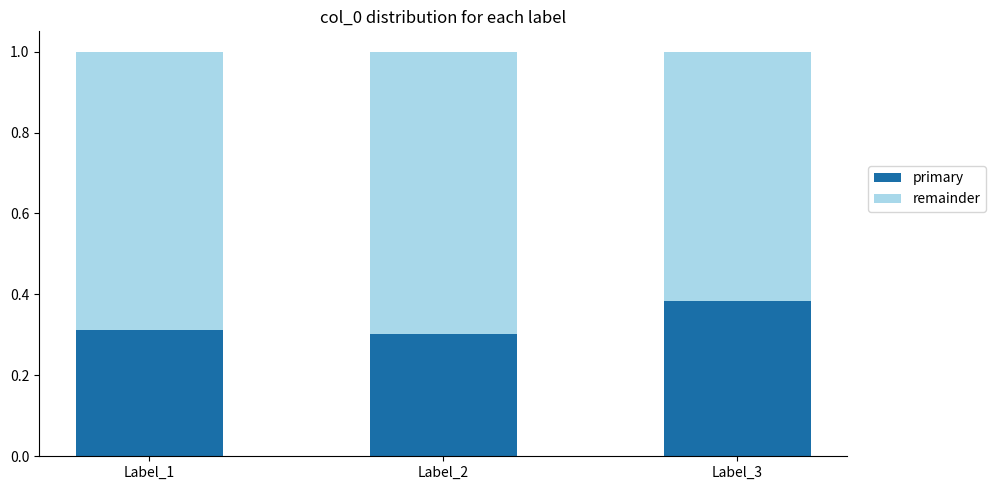

Is it true that primary equals 0.4 at Label_2?

False